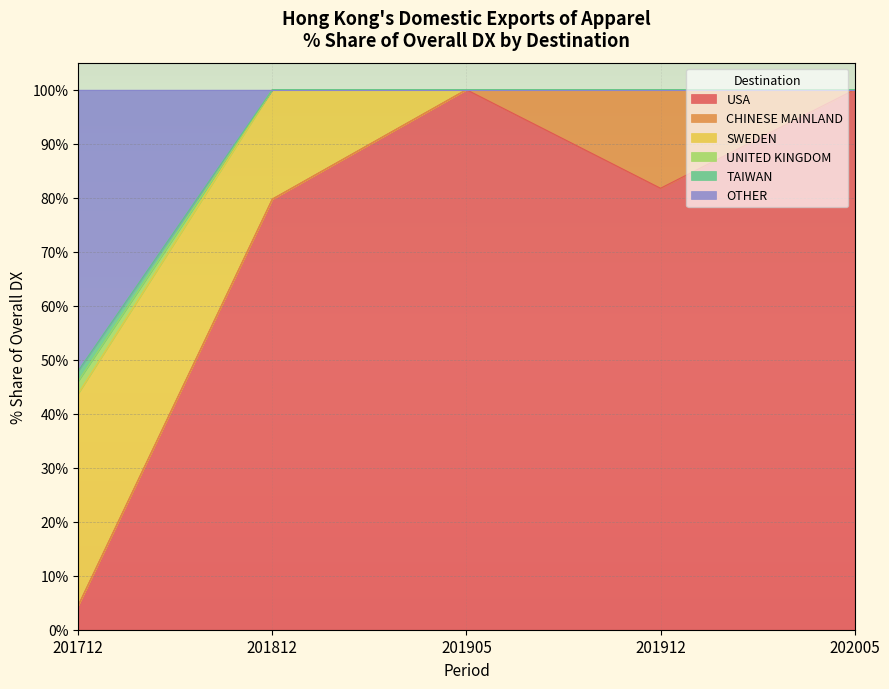

The USA series shows 147.8 at 201905. True or false?

False